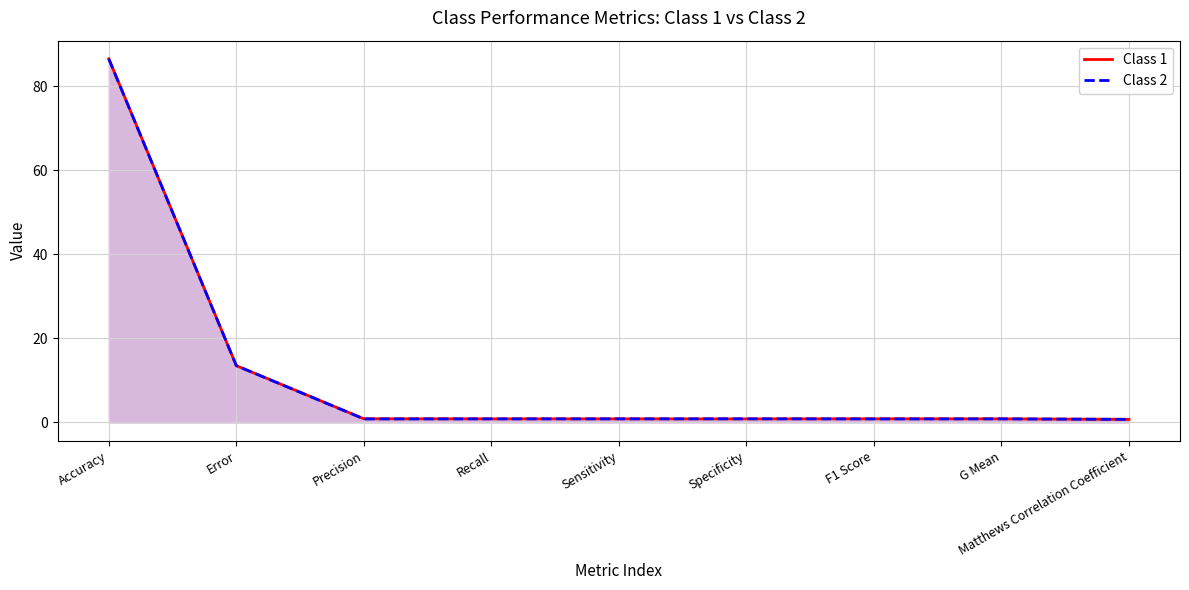

Is it true that Class 1 equals 0.9 at Recall?

True